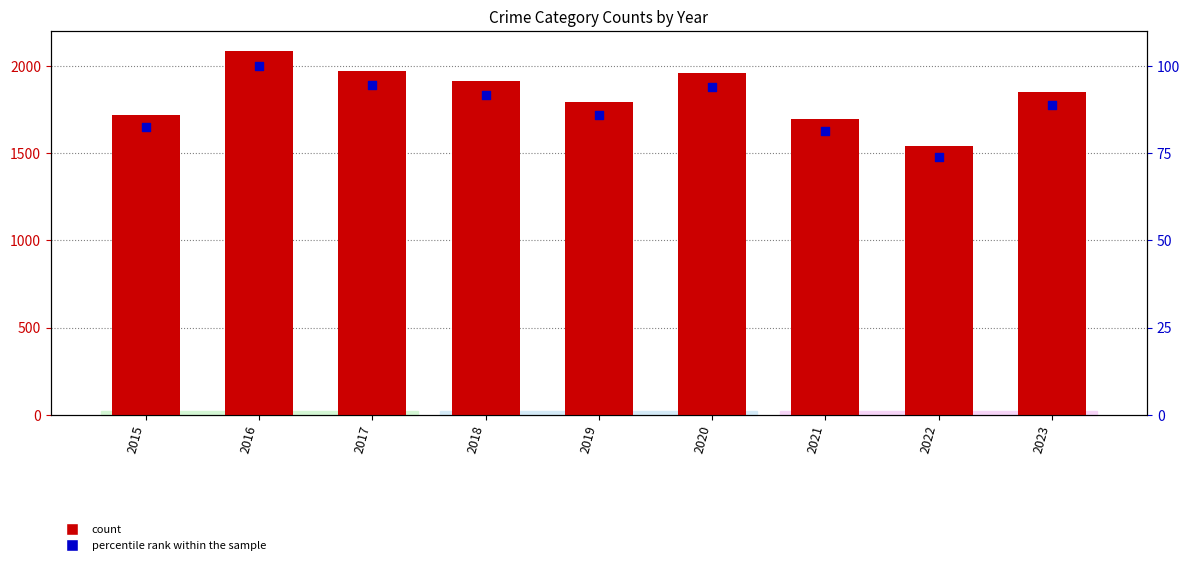

Which series contains the highest Y value?

count